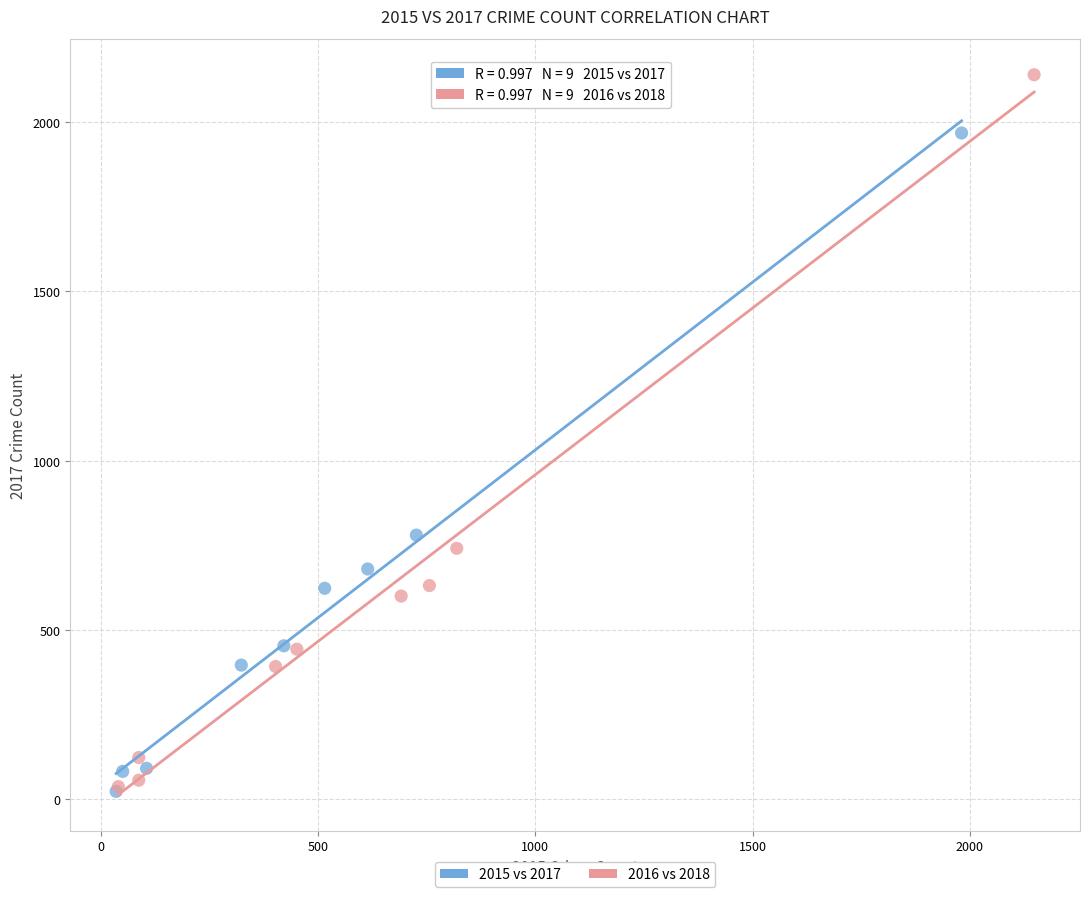

Which series has the largest Y range (max minus min)?

2016 vs 2018